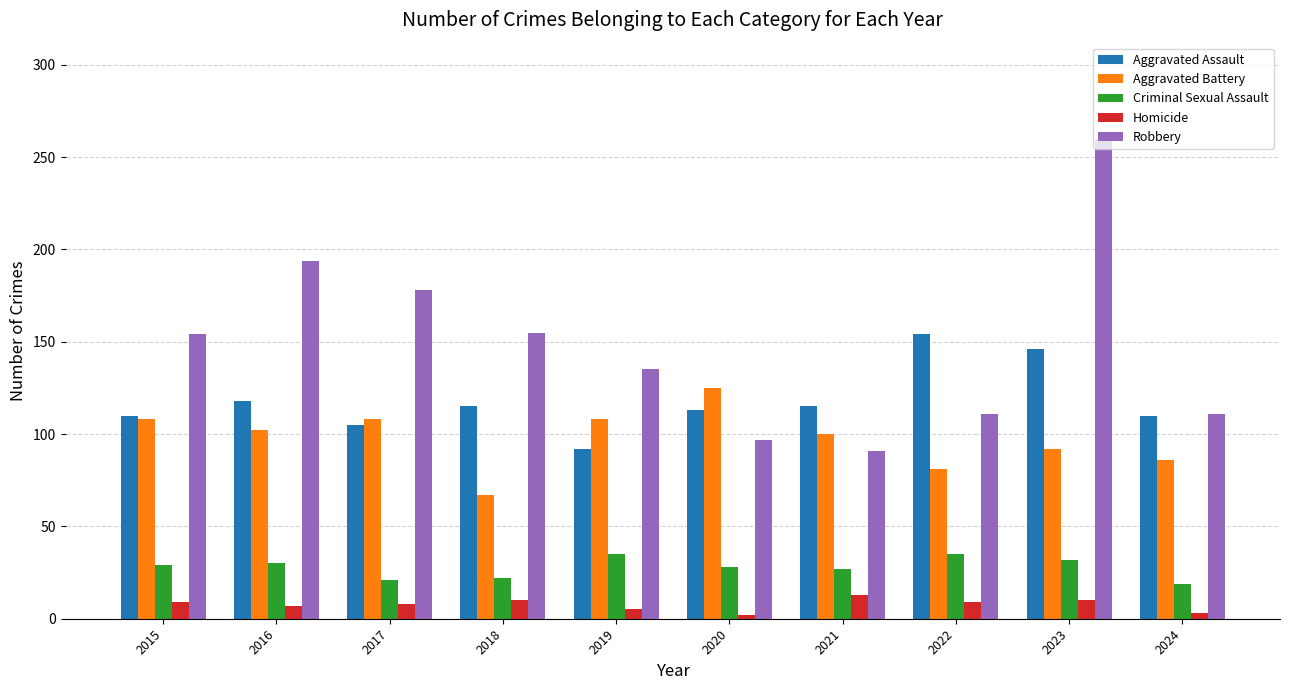

At which category is the sum across all series the highest?

2023